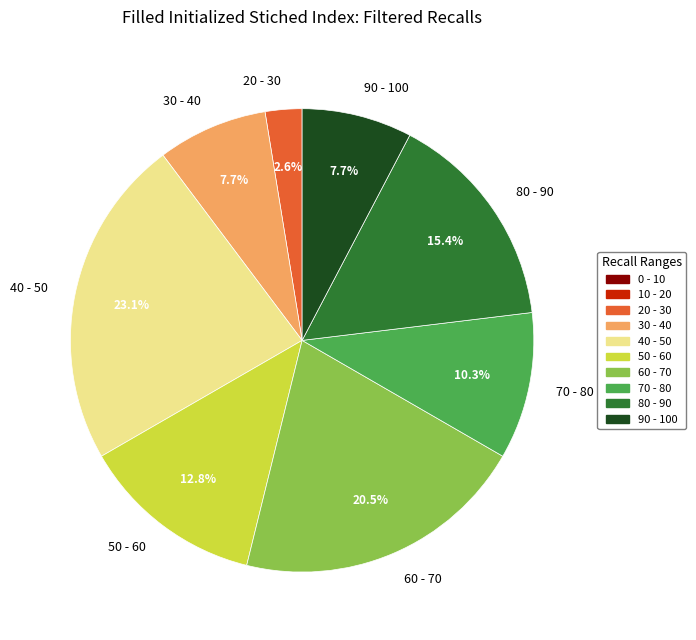

What is the total percentage of 30 - 40 and 40 - 50?

30.8%